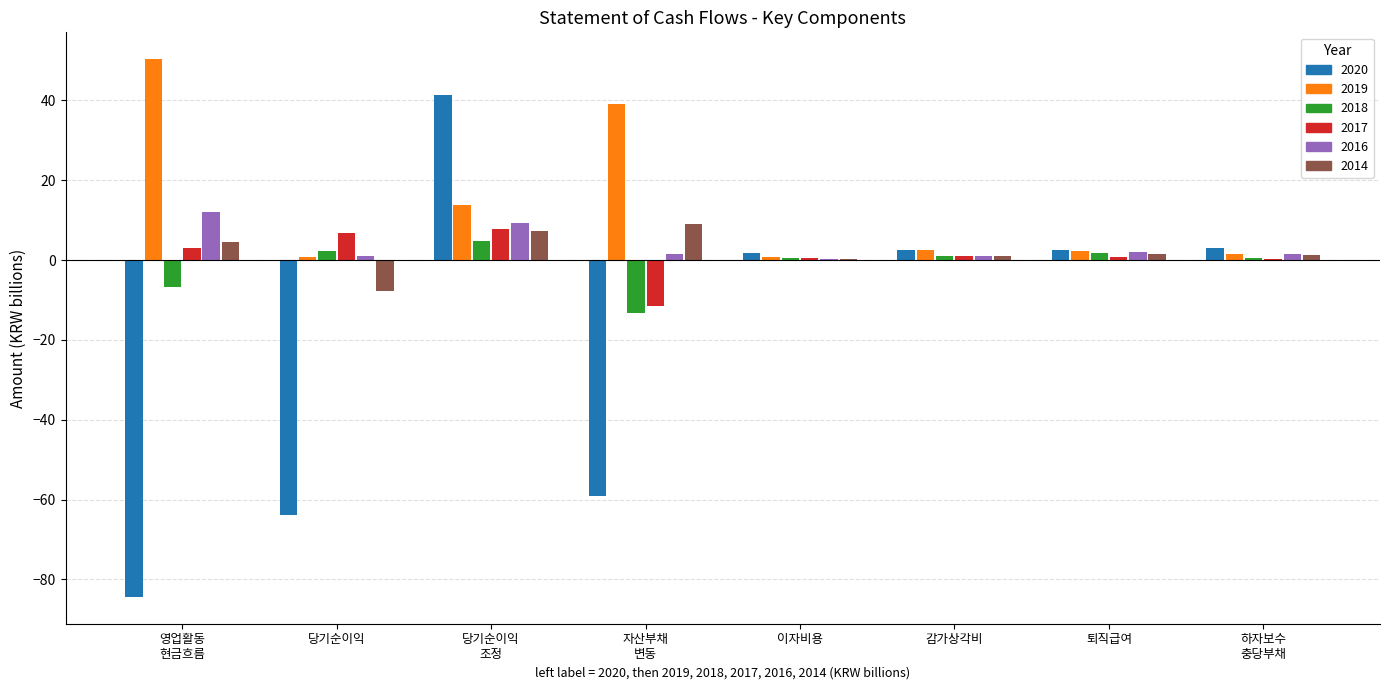

Which series has the largest total across all categories?

2019